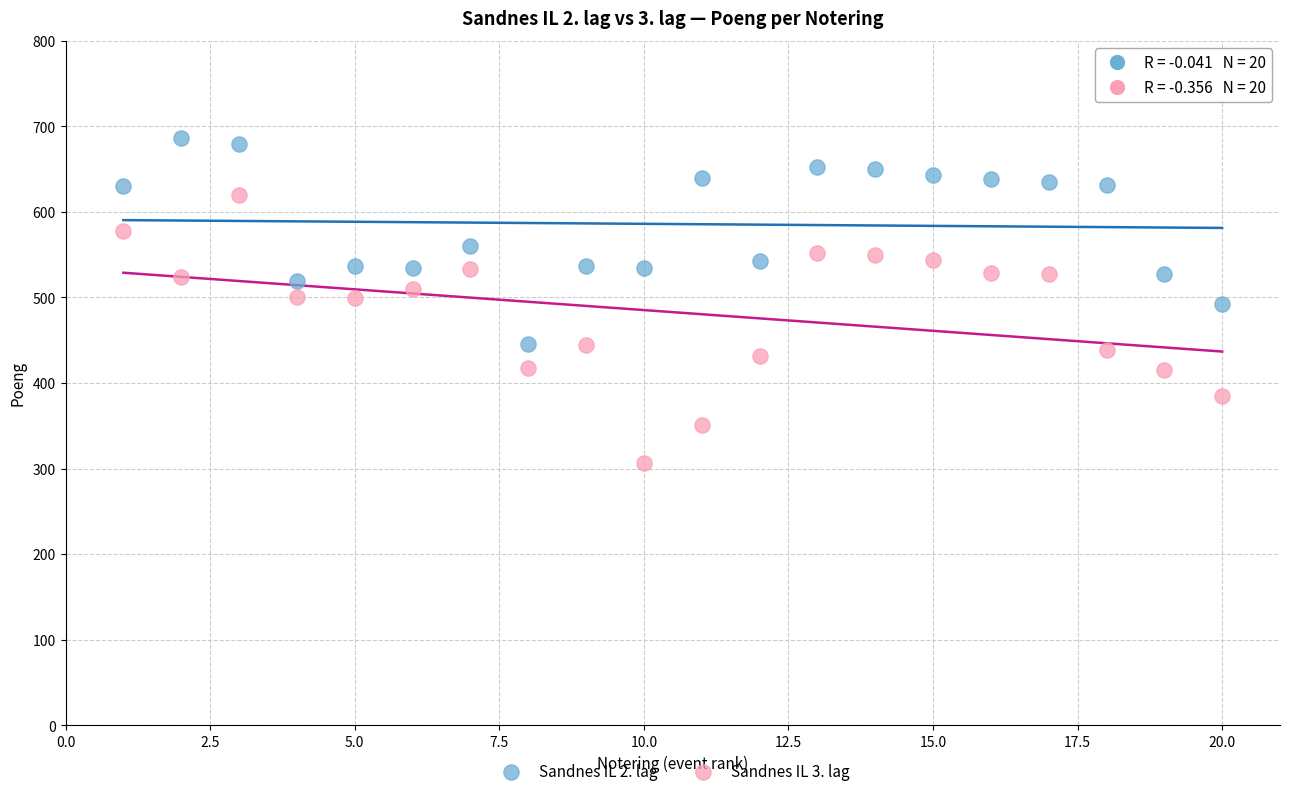

Across all data points, what is the range of X values (max minus min)?

19